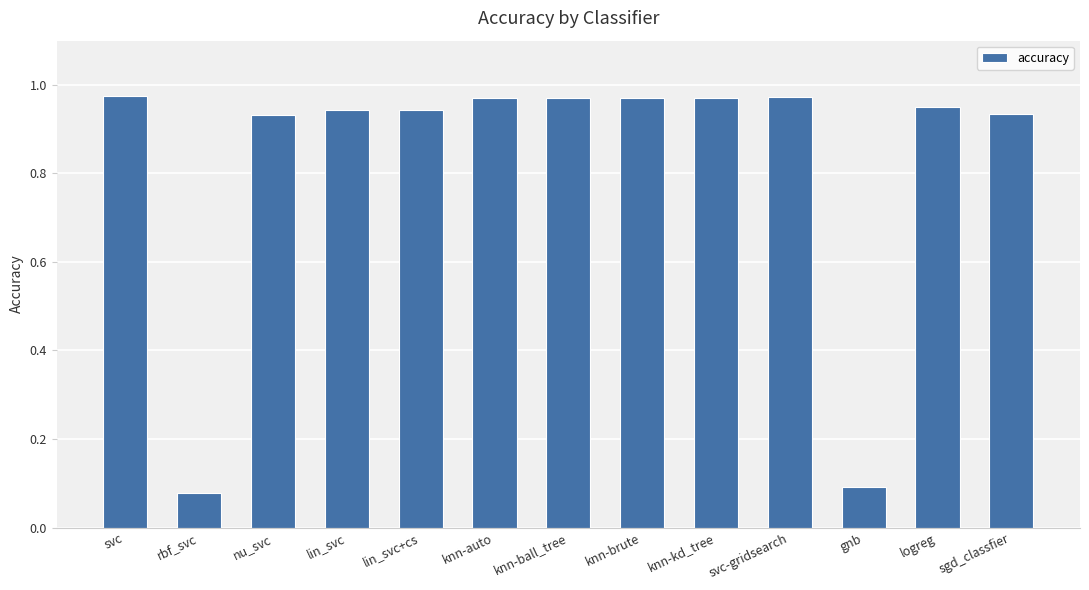

What is the label of the 9th bar from the left?

knn-kd_tree